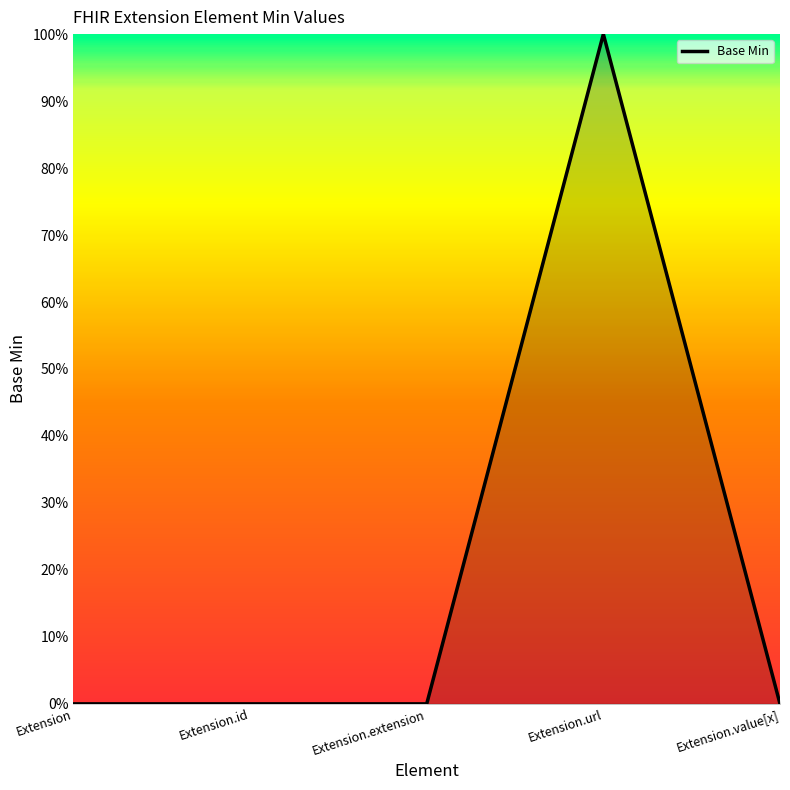

What is the difference between the values at Extension.id and Extension.url?

1